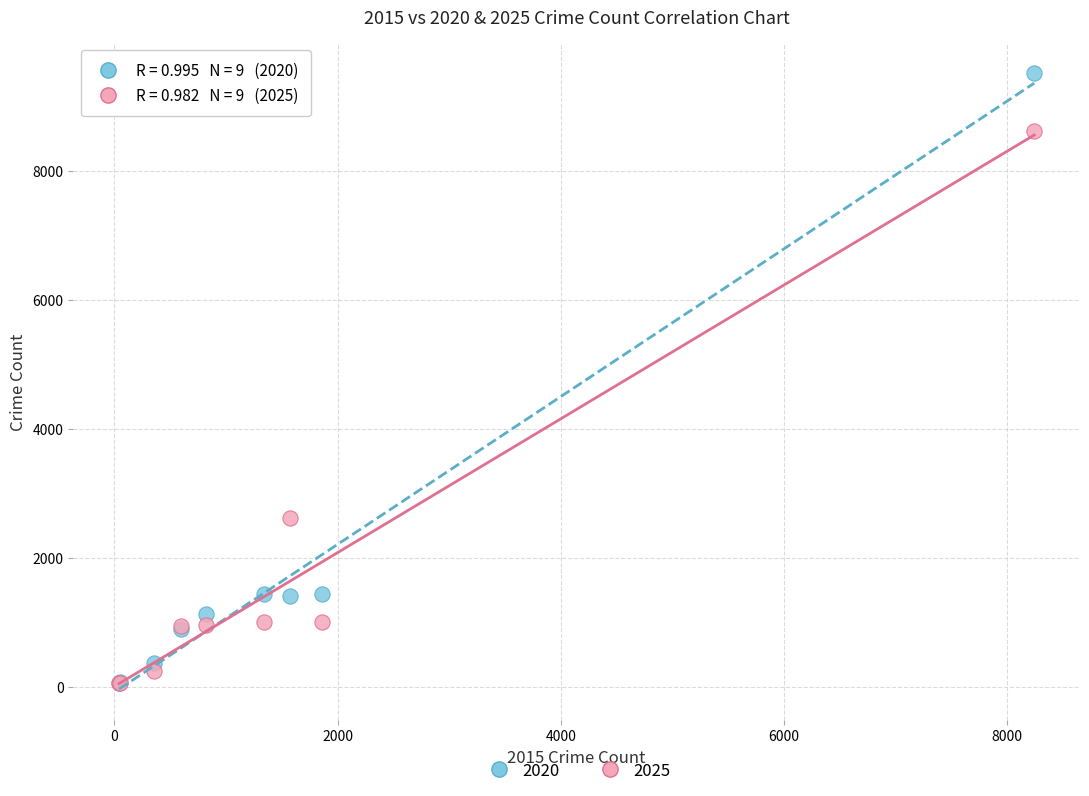

Across all series, what Y value is closest to 4780?

2612